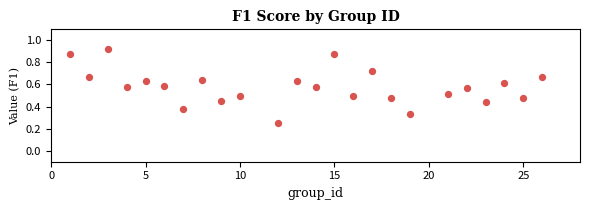

What is the range of X values (max minus min)?

25.0